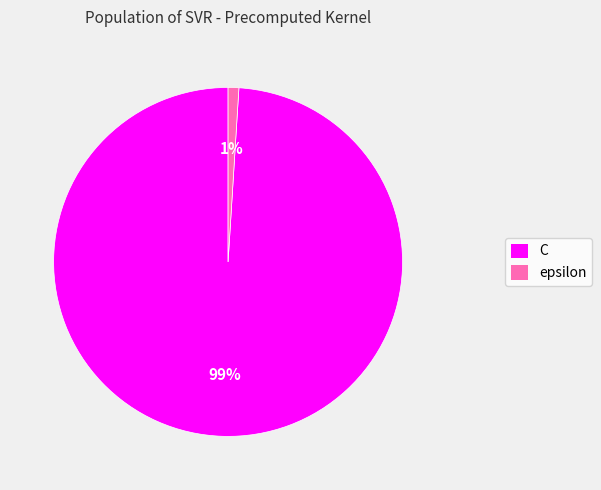

Is it true that C is 89% of the pie?

False